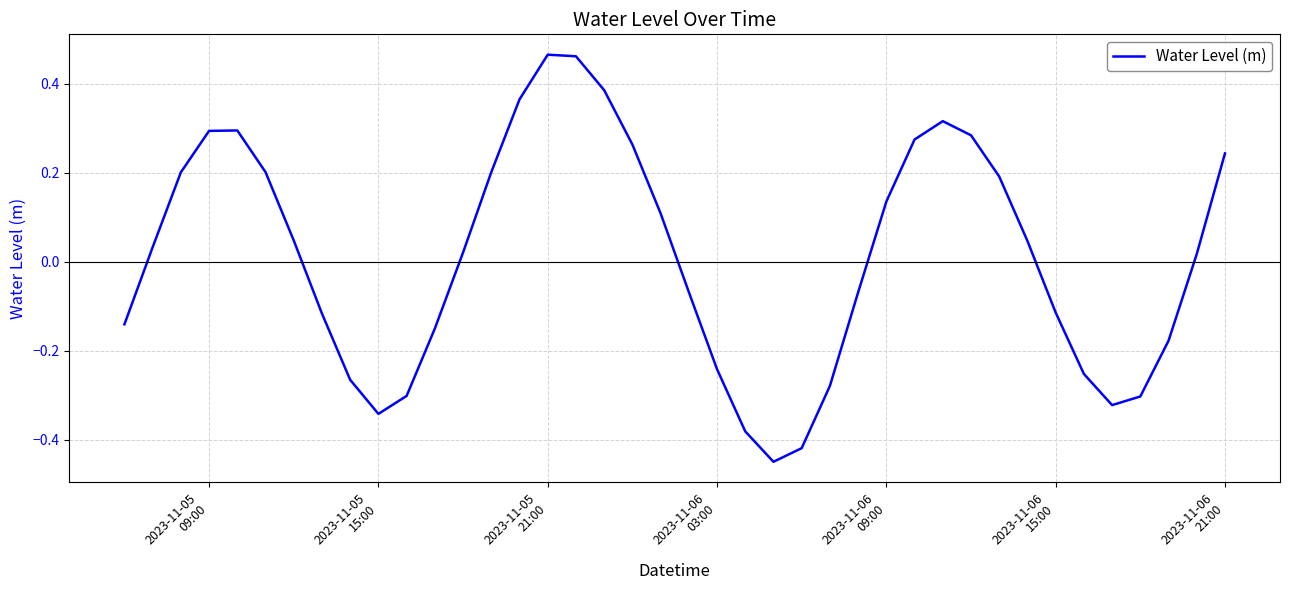

Is this an area chart (filled region under the line)?

No